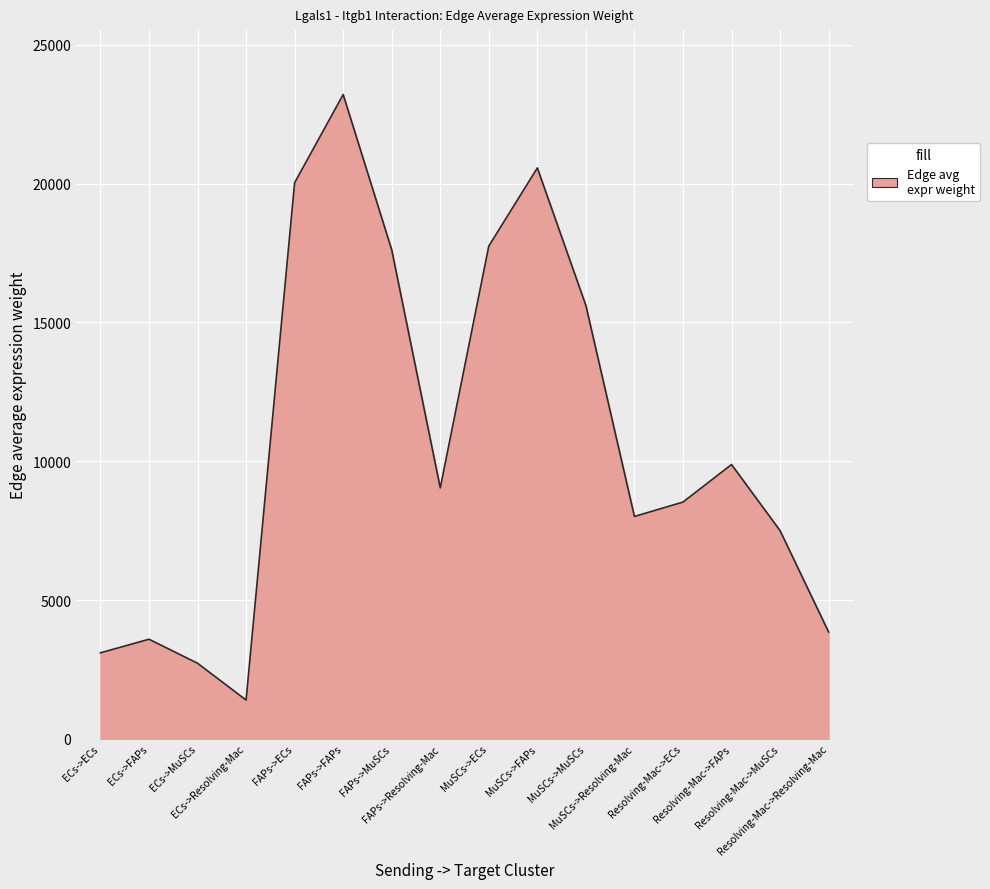

How many series are shown in this chart?

1